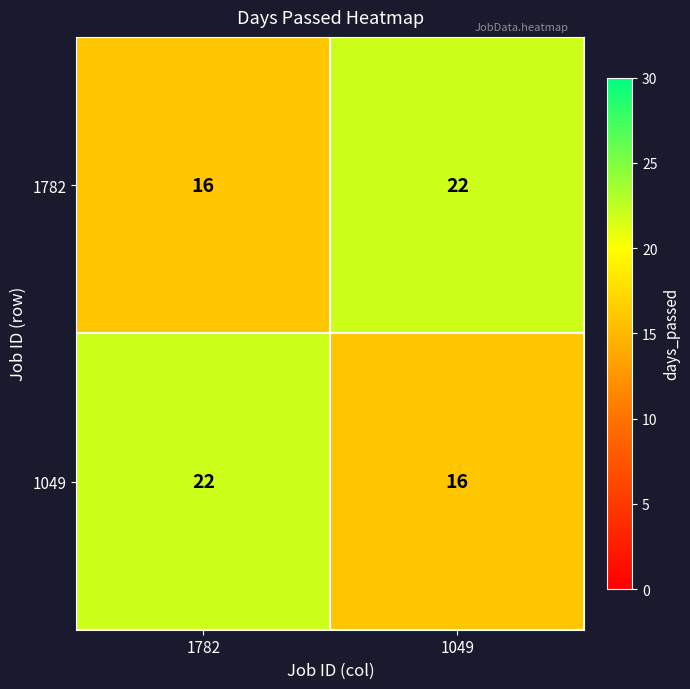

Read the 1782 value at 1049.

22